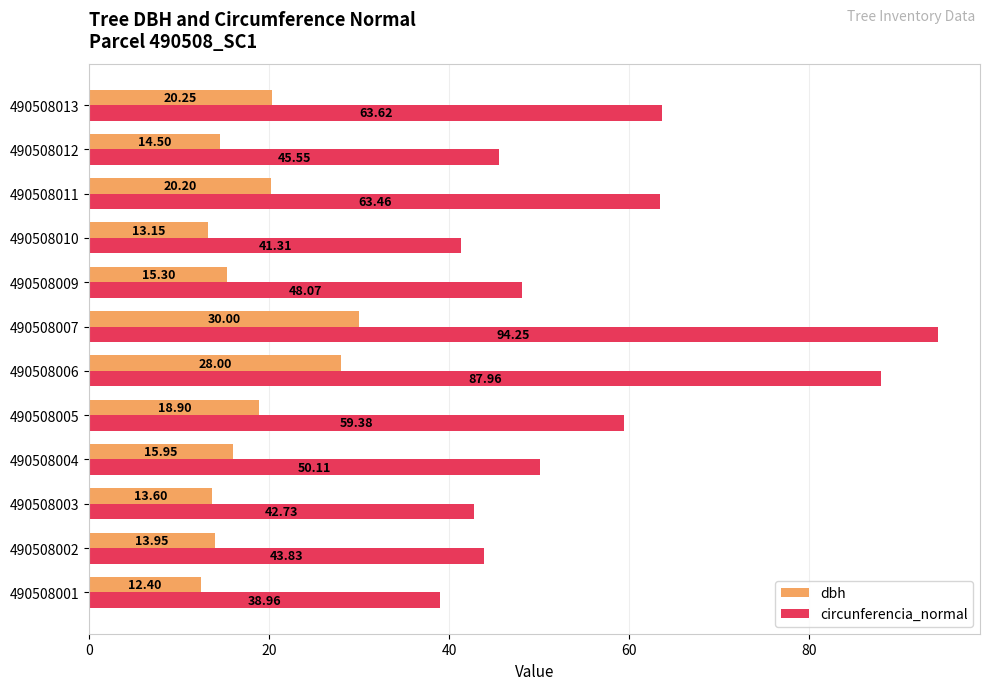

What is the average value of the dbh series?

18.0